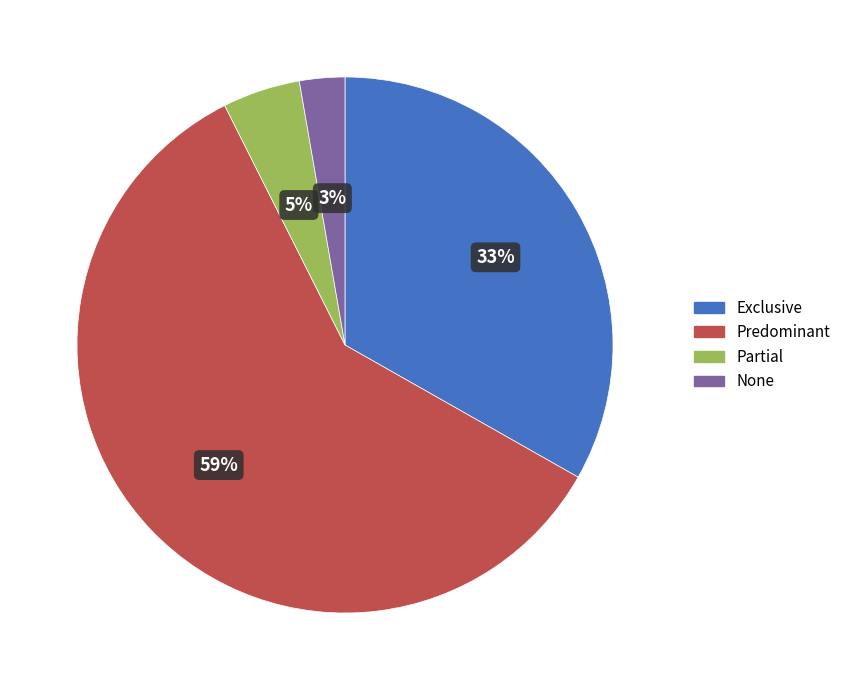

Rank the categories by value from highest to lowest.

Predominant, Exclusive, Partial, None